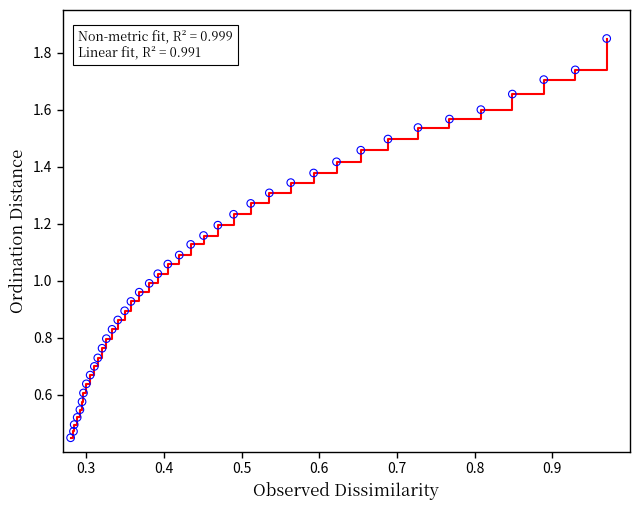

Is this an area chart (filled region under the line)?

No